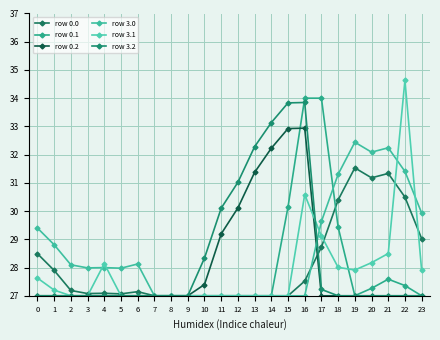

True or false: row 0.2 has a value of 14.1 at 7.

False